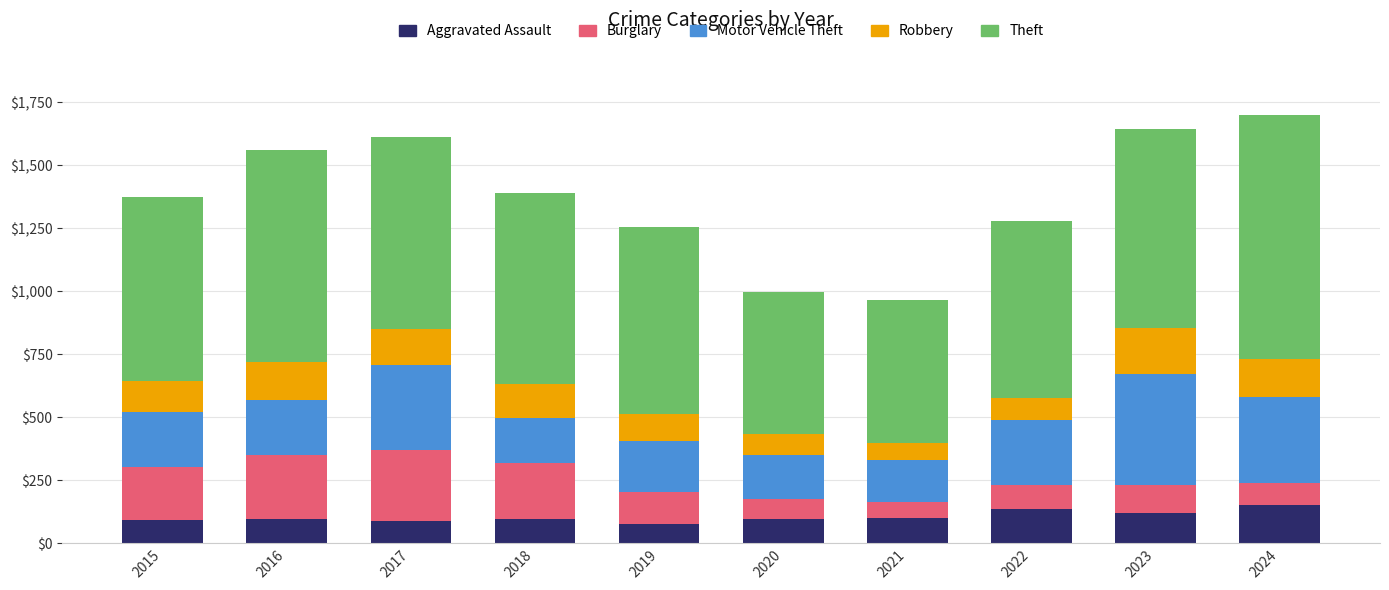

What is the difference between the second highest and minimum values in the Aggravated Assault series?

58